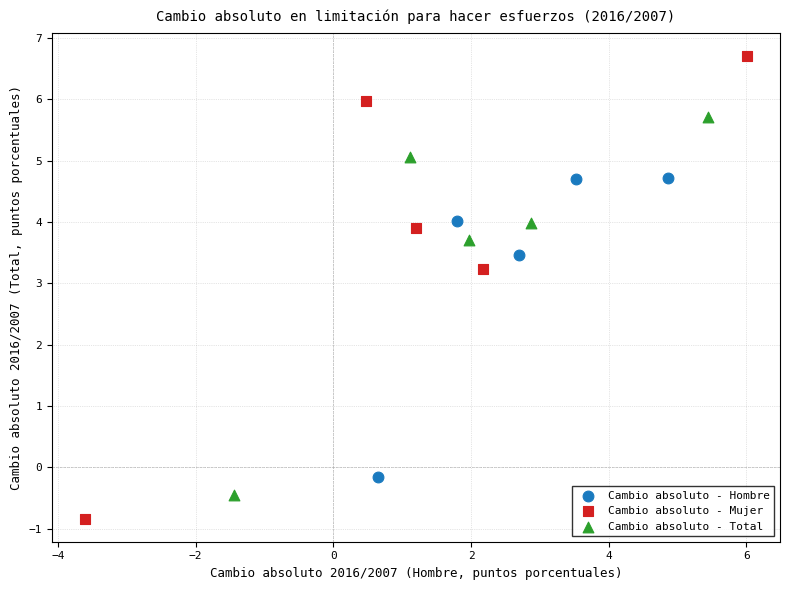

Which series has the widest spread of Y values?

Cambio absoluto - Mujer